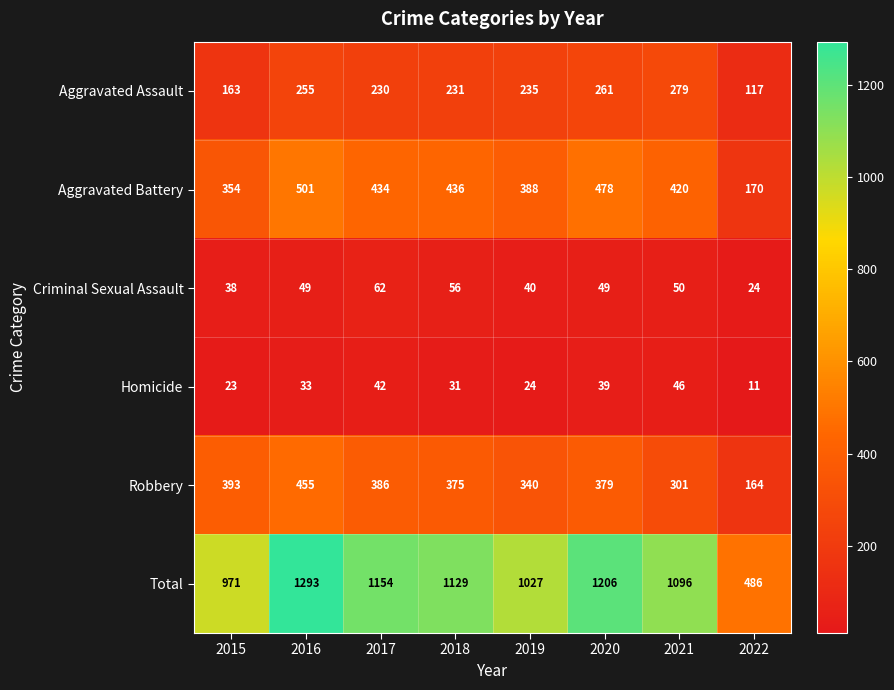

At how many categories does at least one series exceed 872?

7